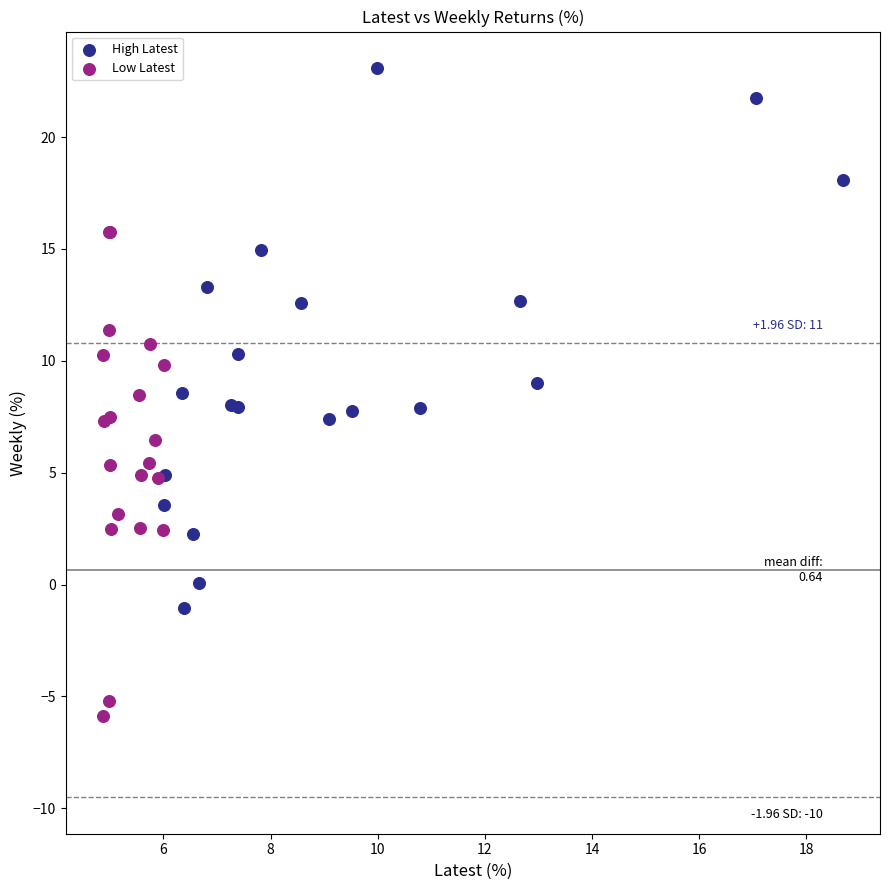

Which series contains the highest Y value?

High Latest